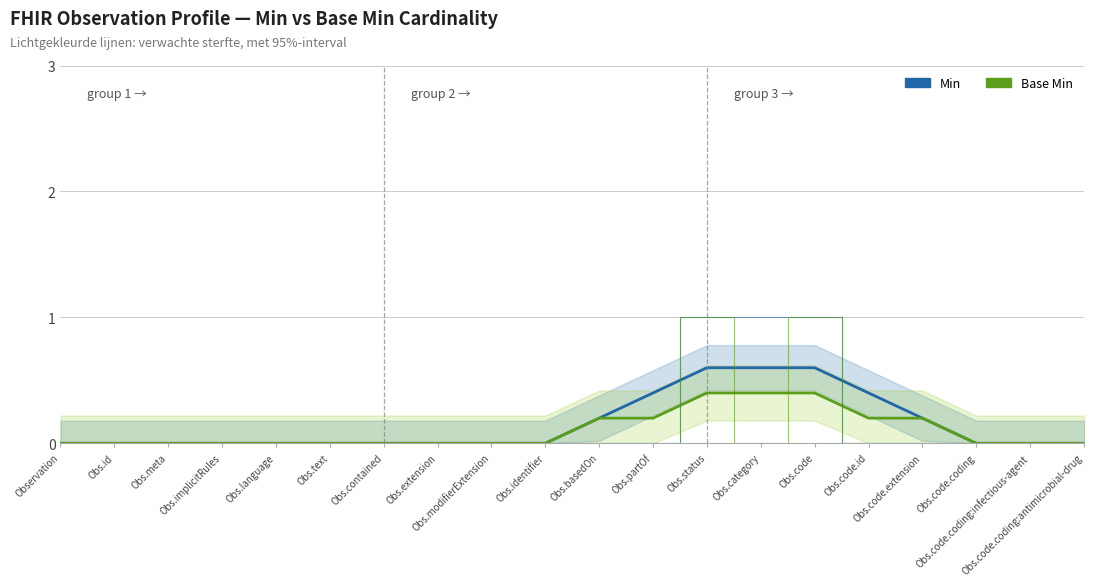

Reading right to left, list all the values displayed in this chart.

Min: Obs.code.coding:antimicrobial-drug=0.0	Obs.code.coding:infectious-agent=0.0	Obs.code.coding=0.0	Obs.code.extension=0.2	Obs.code.id=0.4	Obs.code=0.6	Obs.category=0.6	Obs.status=0.6	Obs.partOf=0.4	Obs.basedOn=0.2	Obs.identifier=0.0	Obs.modifierExtension=0.0	Obs.extension=0.0	Obs.contained=0.0	Obs.text=0.0	Obs.language=0.0	Obs.implicitRules=0.0	Obs.meta=0.0	Obs.id=0.0	Observation=0.0
Base Min: Obs.code.coding:antimicrobial-drug=0.0	Obs.code.coding:infectious-agent=0.0	Obs.code.coding=0.0	Obs.code.extension=0.2	Obs.code.id=0.2	Obs.code=0.4	Obs.category=0.4	Obs.status=0.4	Obs.partOf=0.2	Obs.basedOn=0.2	Obs.identifier=0.0	Obs.modifierExtension=0.0	Obs.extension=0.0	Obs.contained=0.0	Obs.text=0.0	Obs.language=0.0	Obs.implicitRules=0.0	Obs.meta=0.0	Obs.id=0.0	Observation=0.0